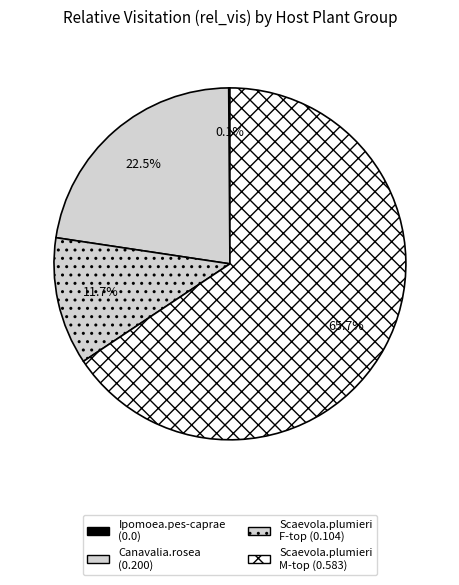

Which slice is the largest?

Scaevola.plumieri M-top (0.583)